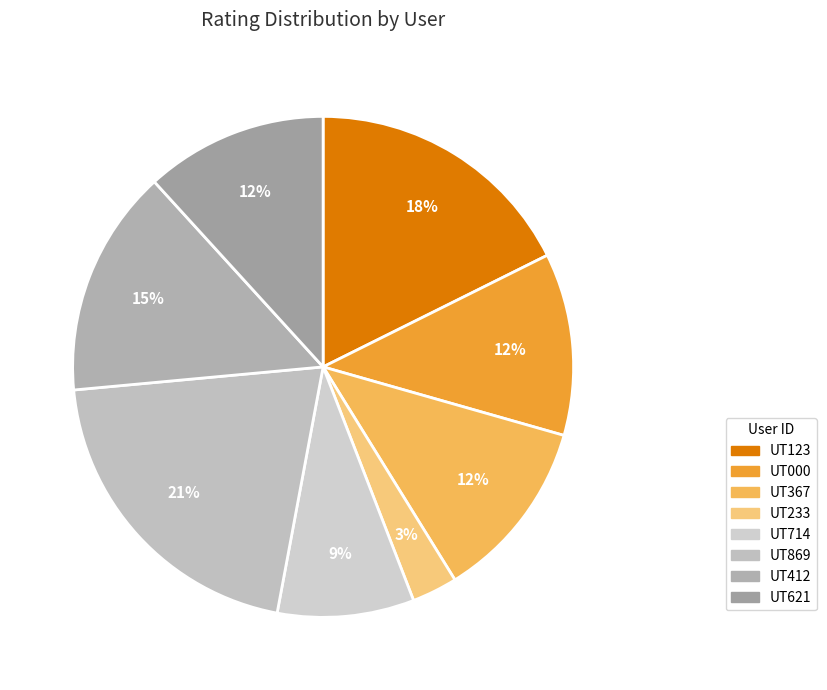

Is UT714 the majority of the pie?

No